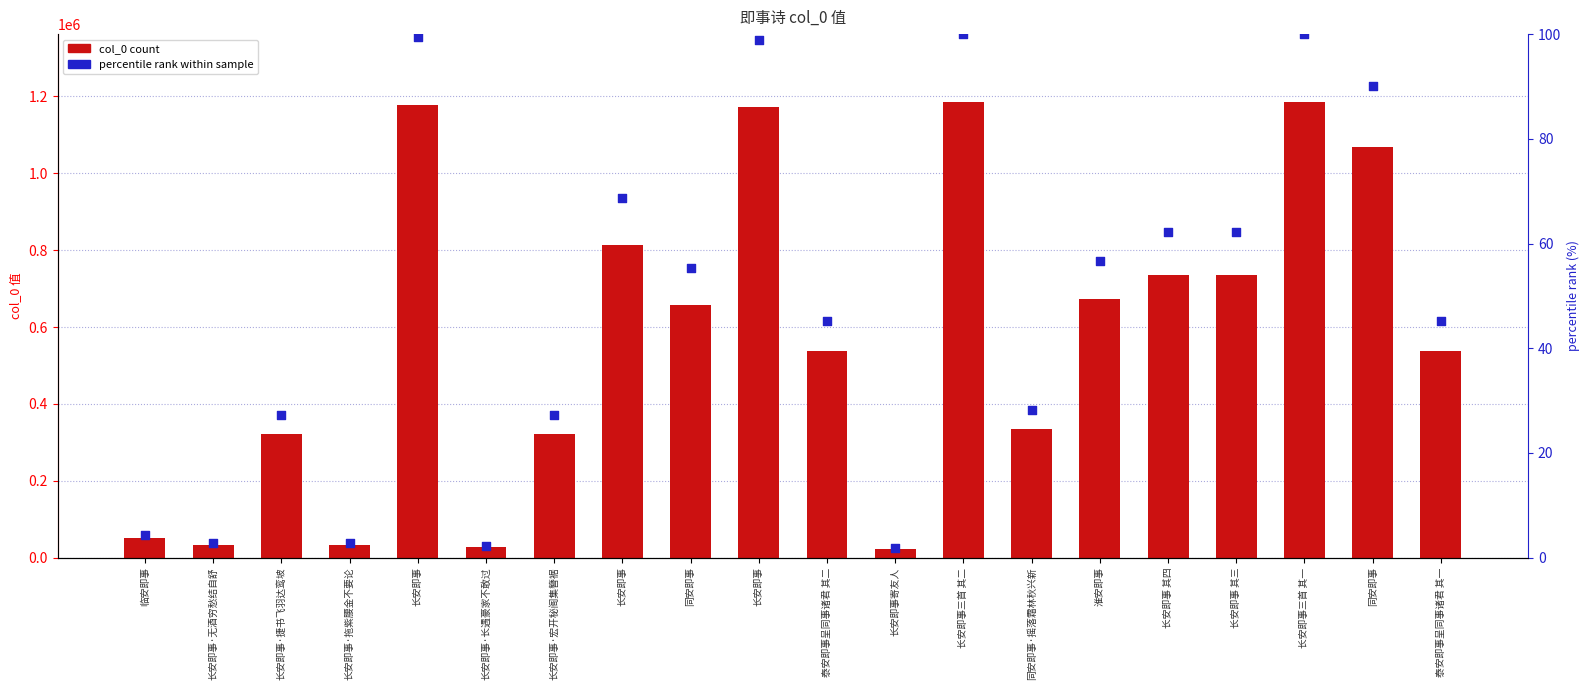

Which series reaches the maximum Y coordinate?

col_0